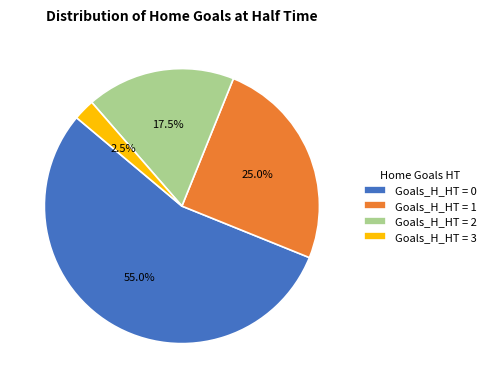

Which category has the smallest portion of the pie?

Goals_H_HT = 3